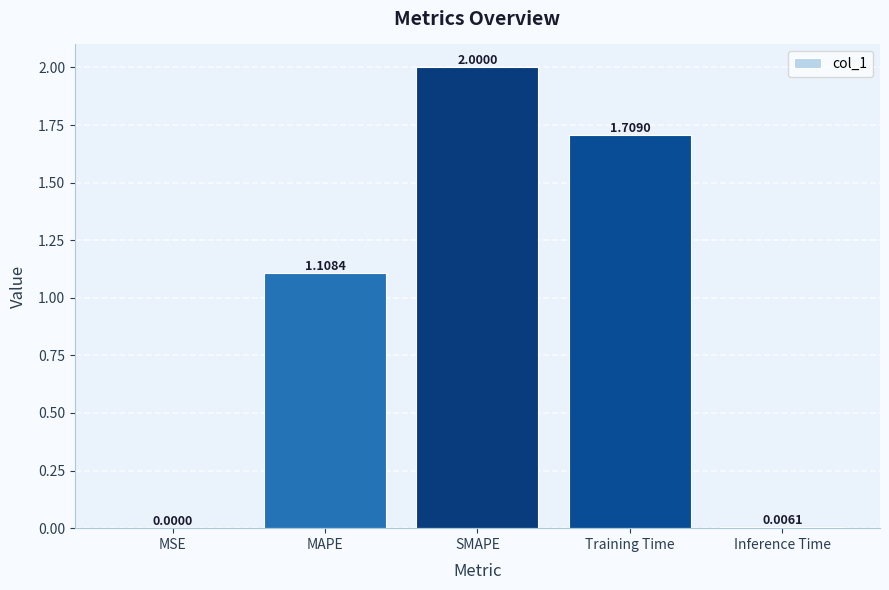

How many categories are shown in the chart?

5